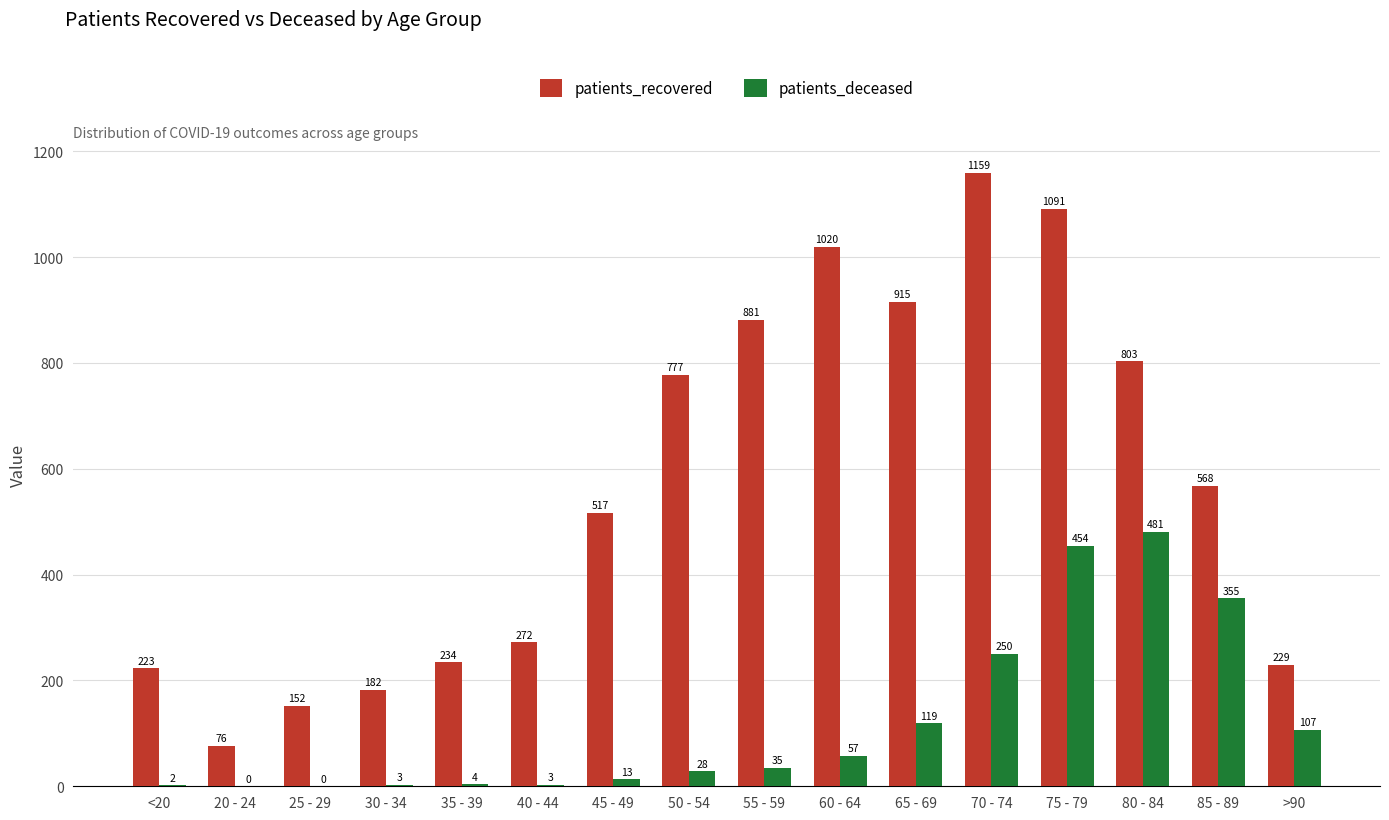

Which series has the largest total across all categories?

patients_recovered